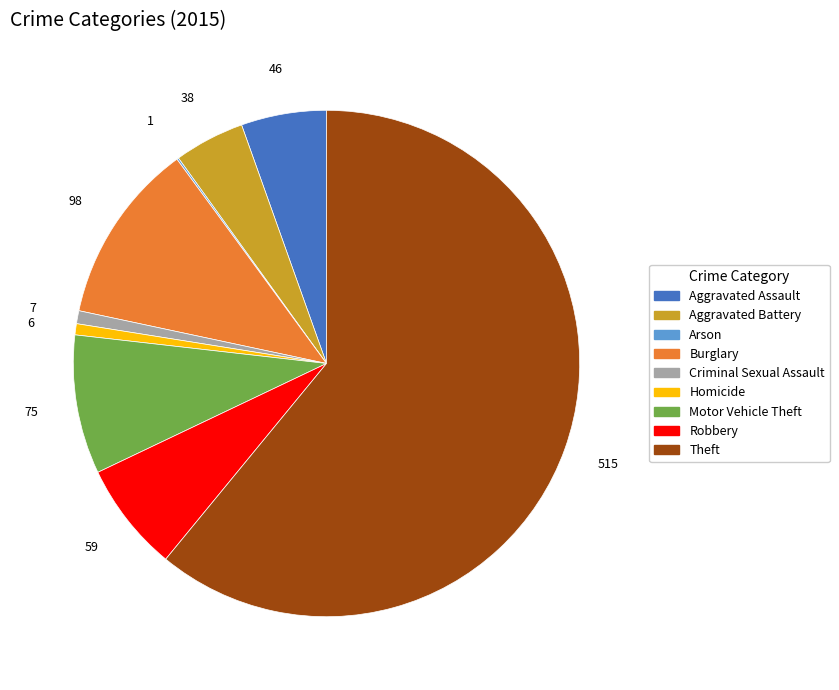

Combined, do Aggravated Assault and Motor Vehicle Theft account for over 50%?

No